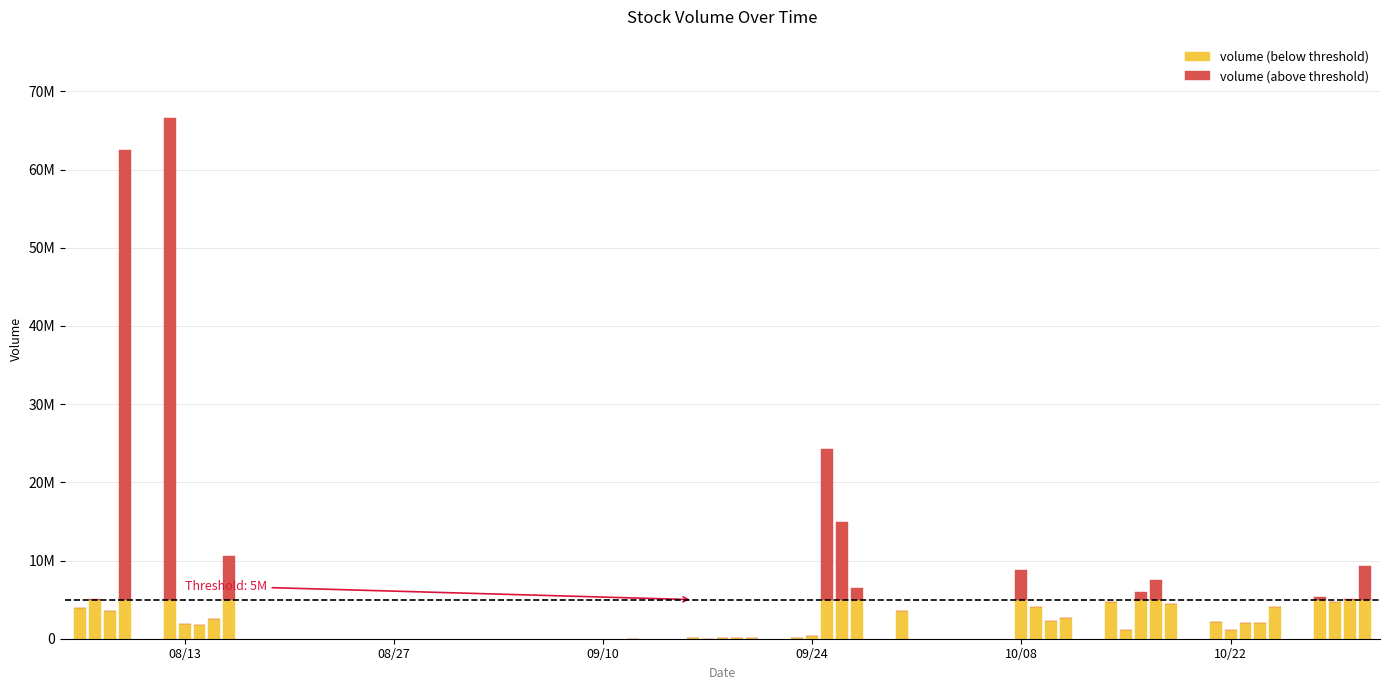

Are the bars grouped side by side (vs. stacked)?

No